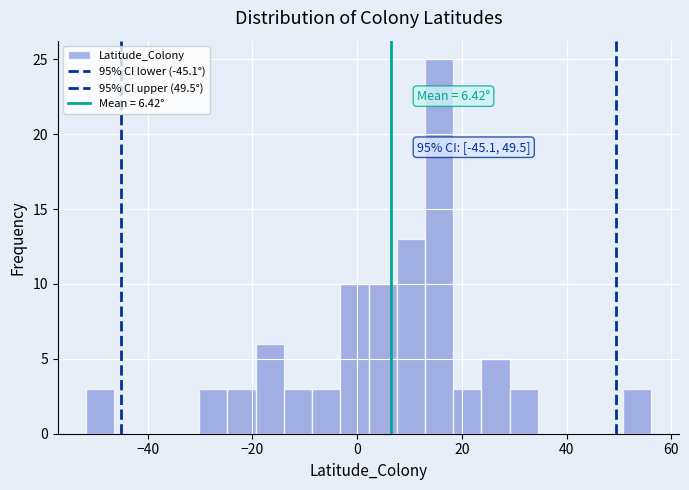

Around what value on the x-axis is the tallest bar? Give the approximate position of its centre, as read against the axis.

16